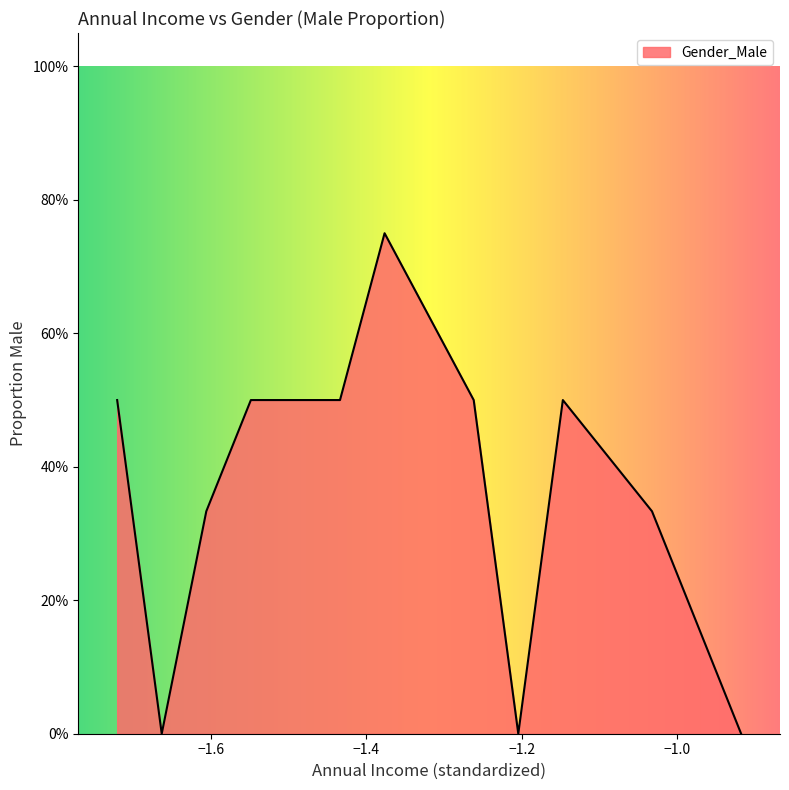

Does the chart have visible grid lines?

No